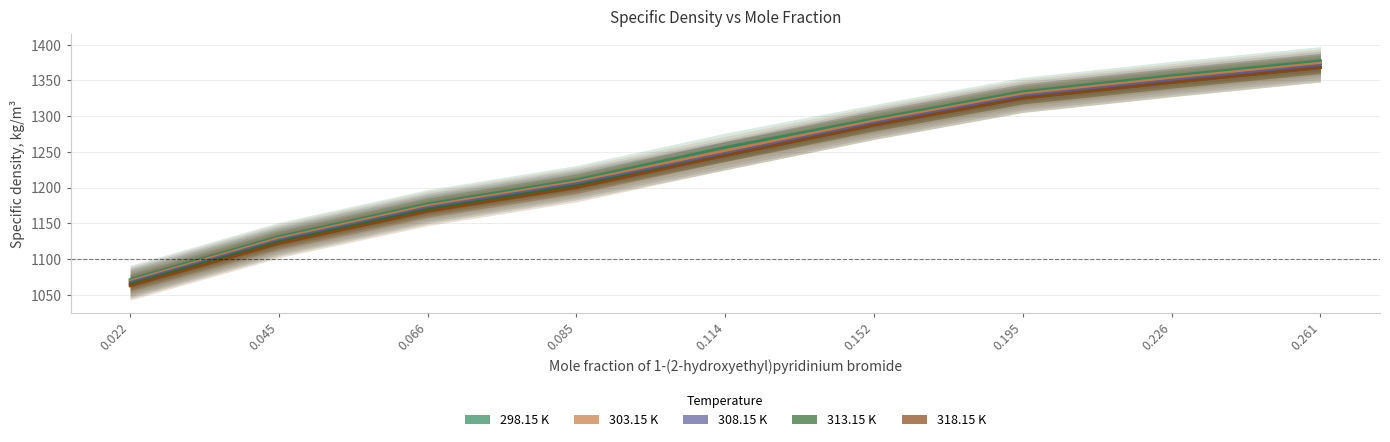

At how many categories does at least one series exceed 1159?

7